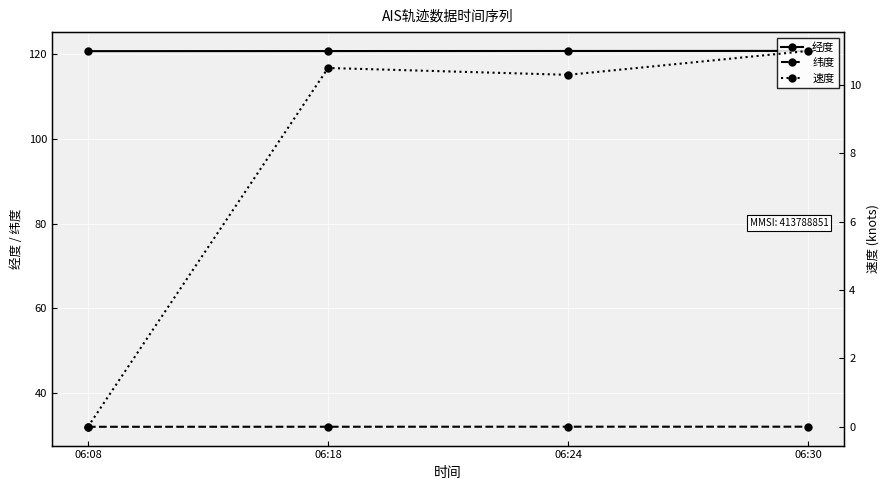

True or false: 纬度 and 经度 intersect in this chart.

False